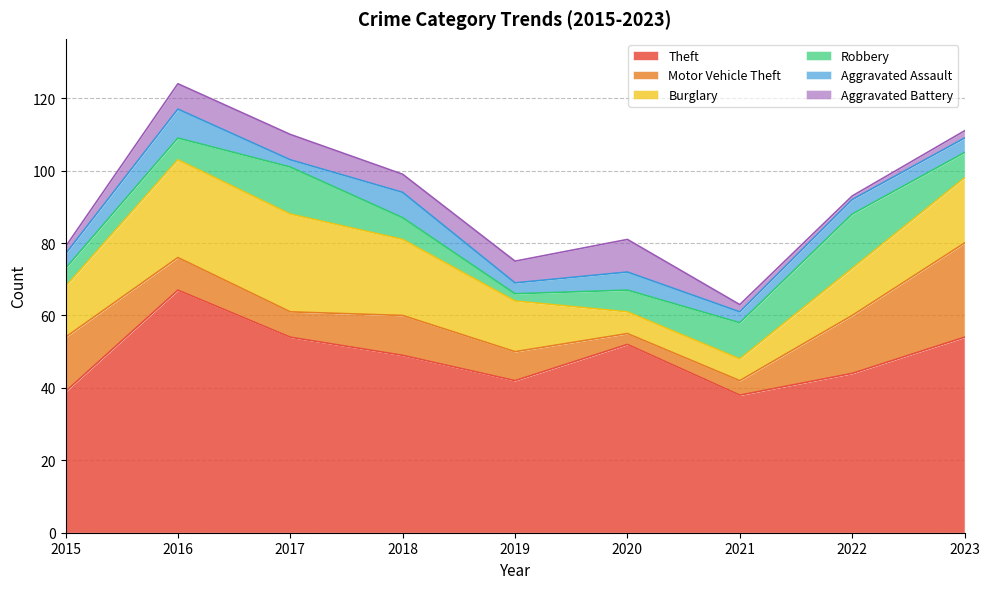

At which category is the sum across all series the highest?

2016